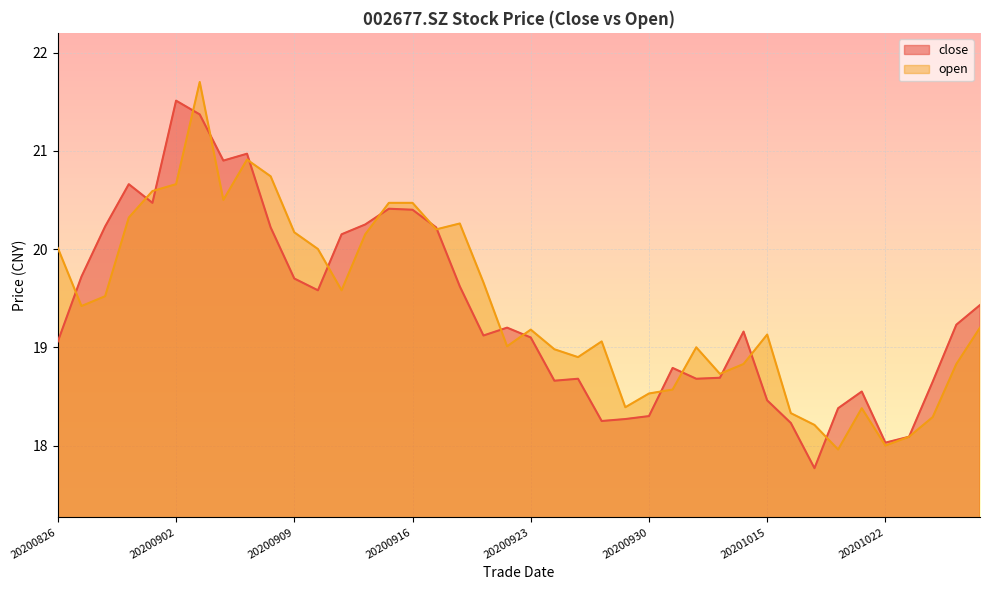

Which series ends up on top after the final intersection of close and open?

close